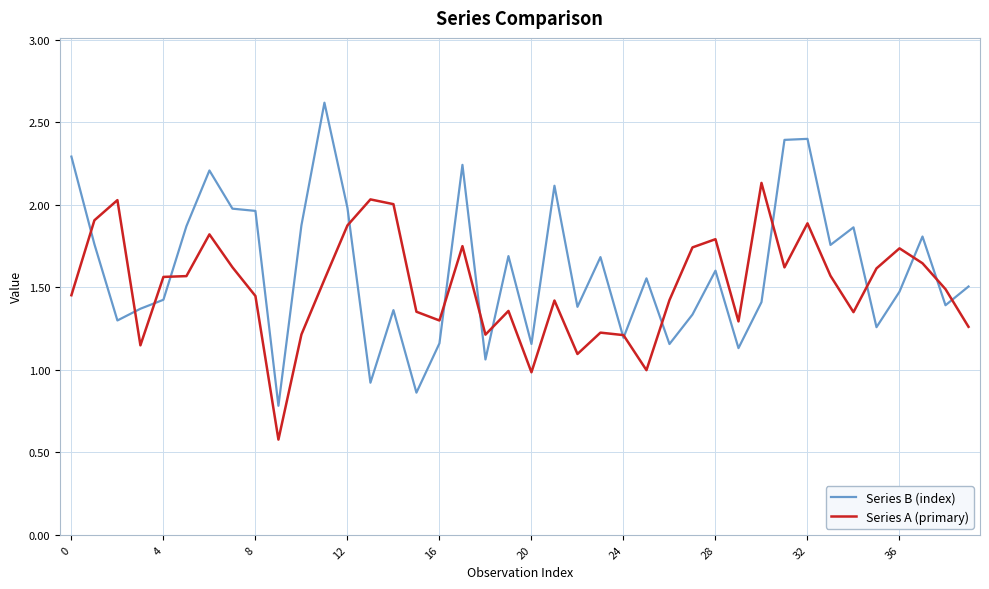

List the series in order of their peak value, lowest first.

Series A (primary), Series B (index)